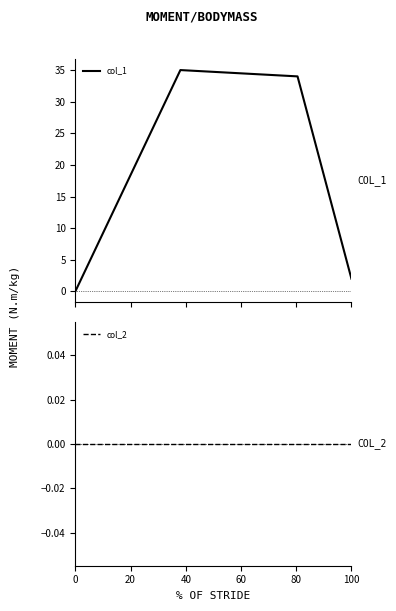

Rank the series by their average value, from highest to lowest.

col_1, col_2